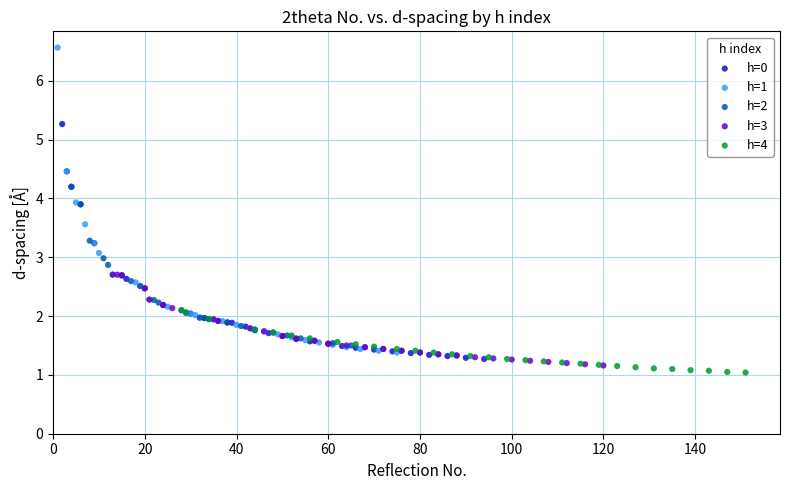

Which series reaches the minimum Y coordinate?

h=4